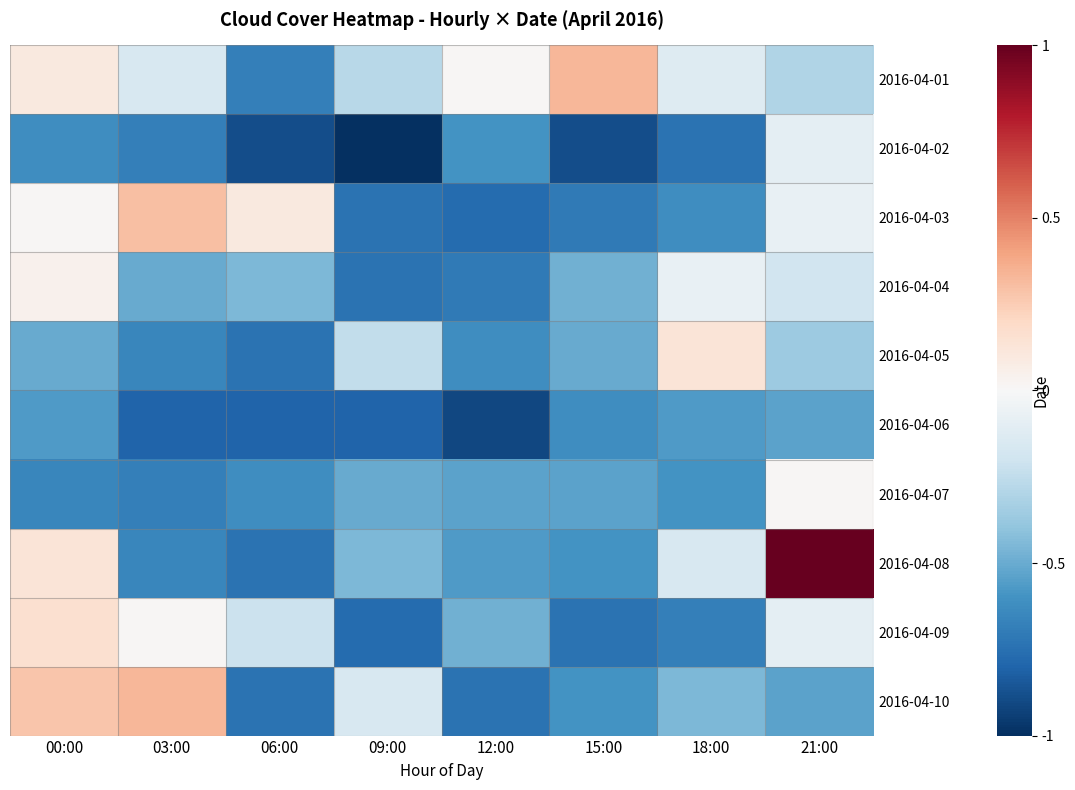

Between 09:00 and 18:00, which series saw the biggest shift?

2016-04-04